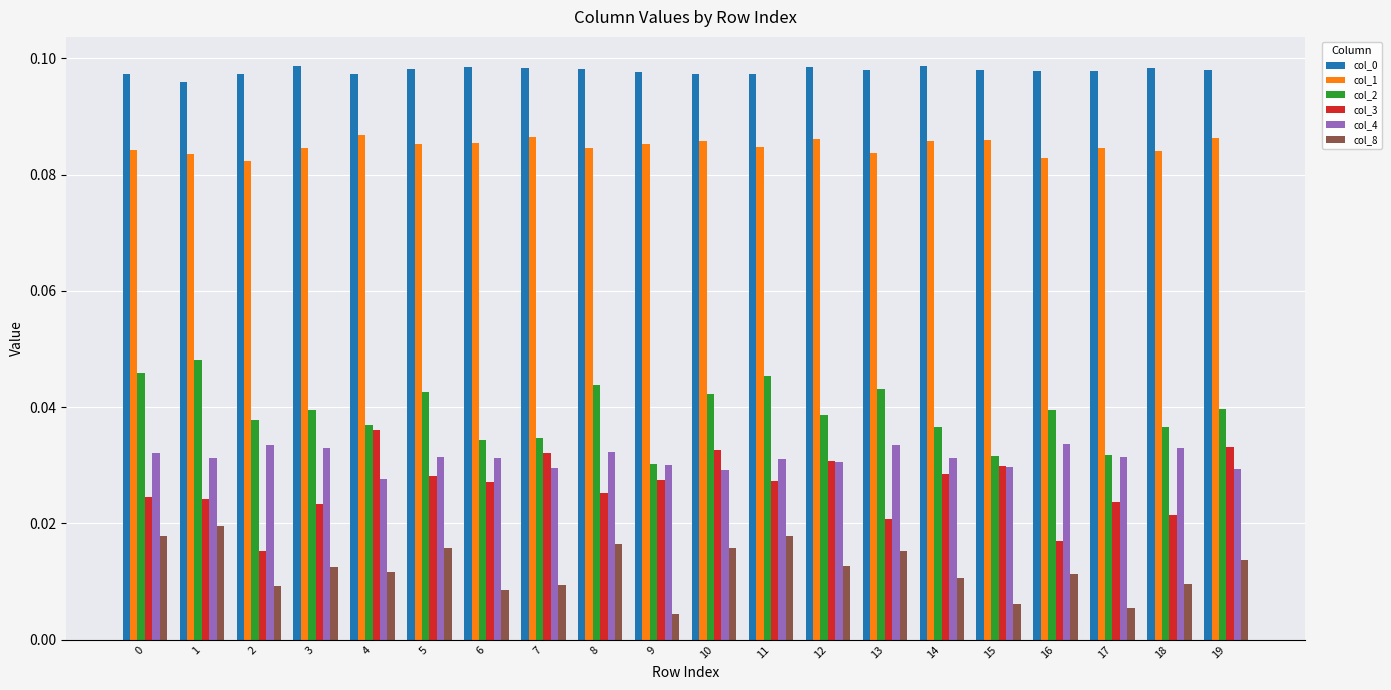

What is the sum of all col_3 values?

0.5